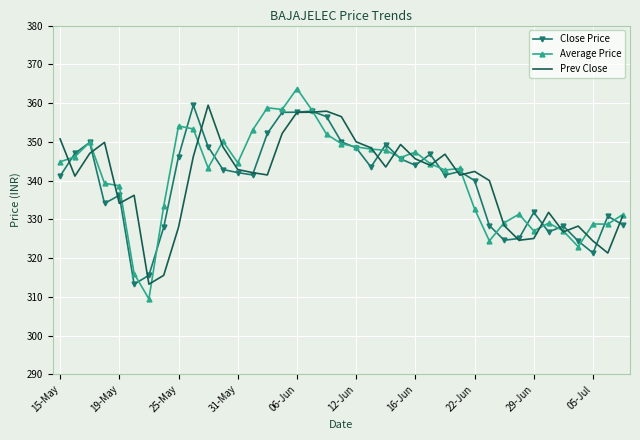

What is the minimum value shown in the chart?

309.4